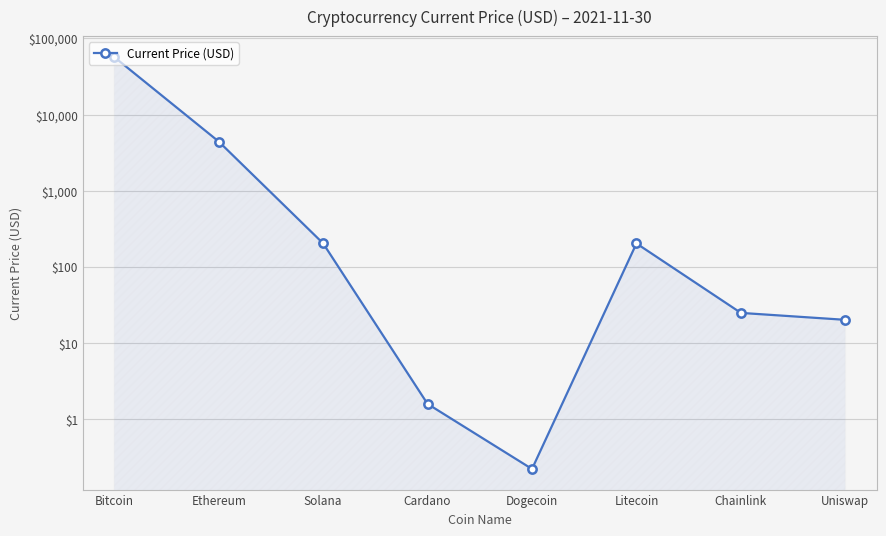

The chart shows a value of 203.1 at Solana. True or false?

True